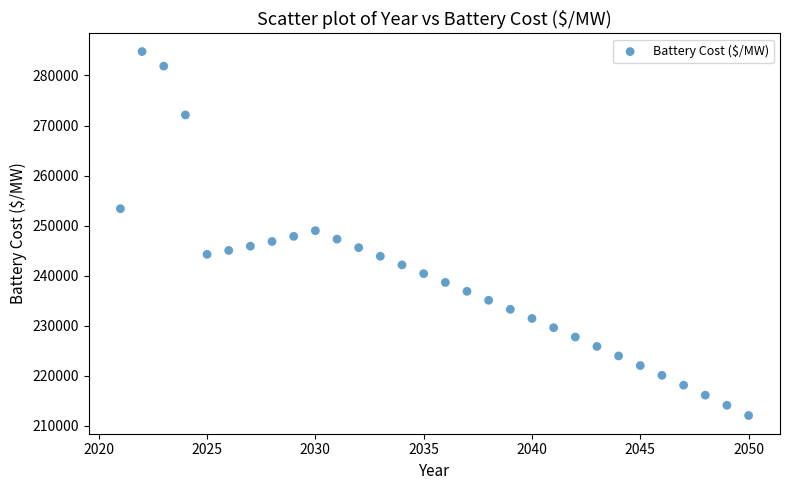

What is the range of X values (max minus min)?

29.0